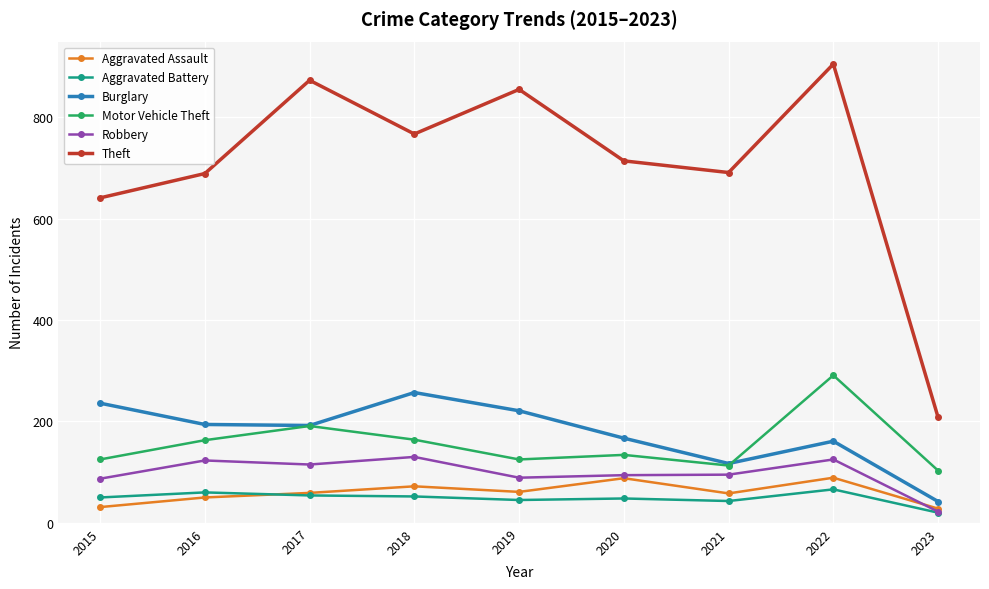

The value of Aggravated Battery at 2020 is 48. True or false?

True